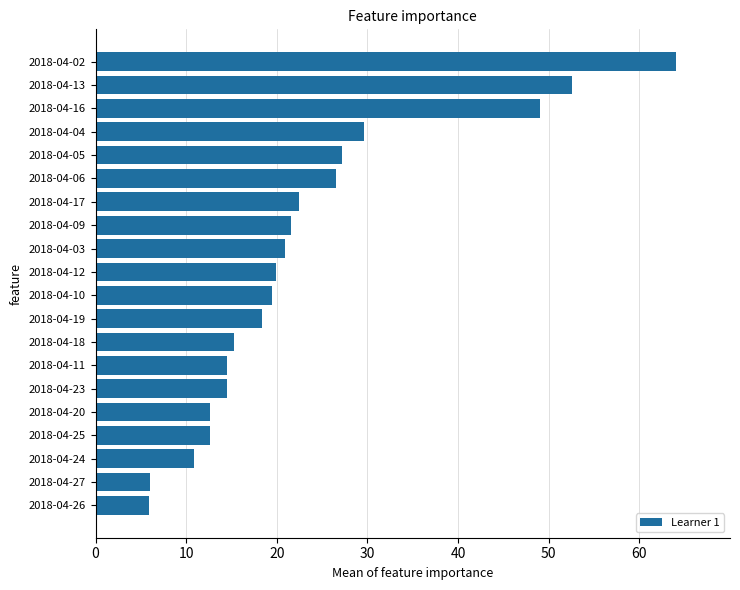

What is the value of the 12th bar from the top?

18.4